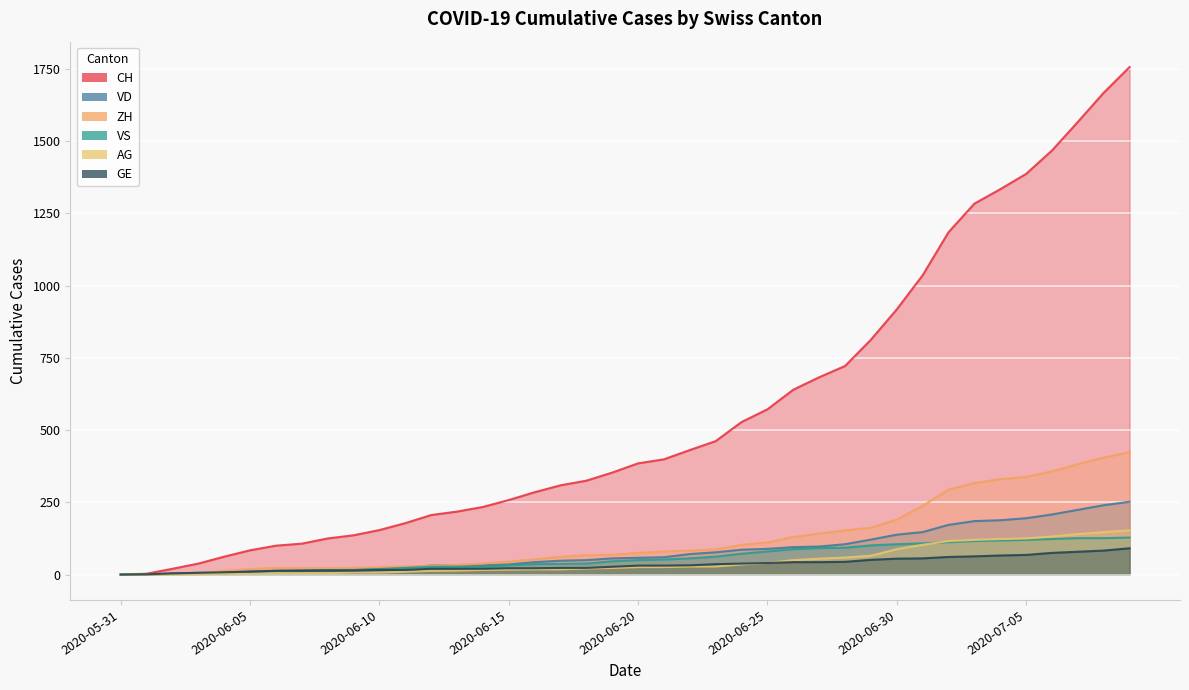

What is the sum of all GE values?

1378